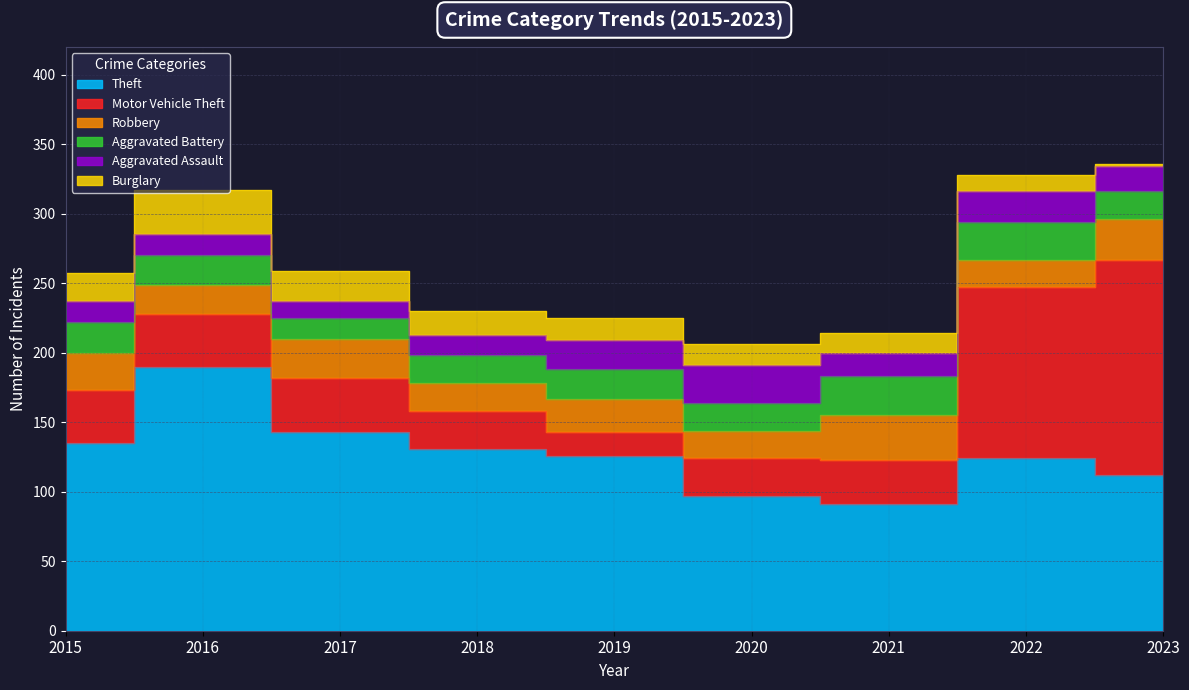

True or false: Theft and Burglary cross at least once.

False